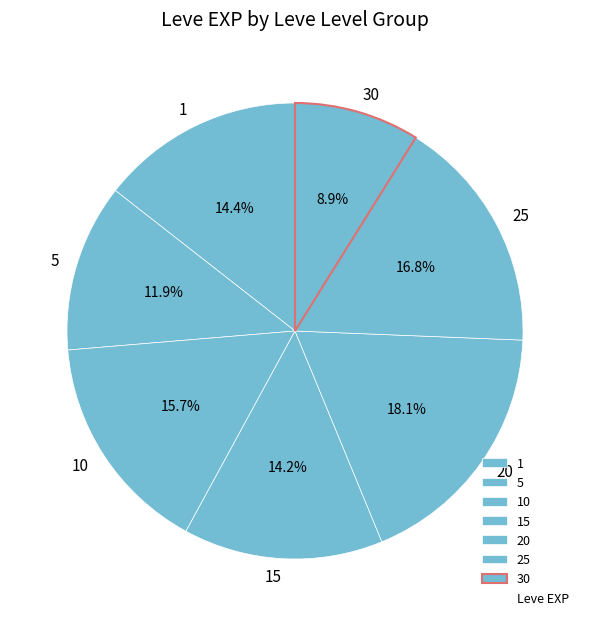

Which slice is the largest?

20